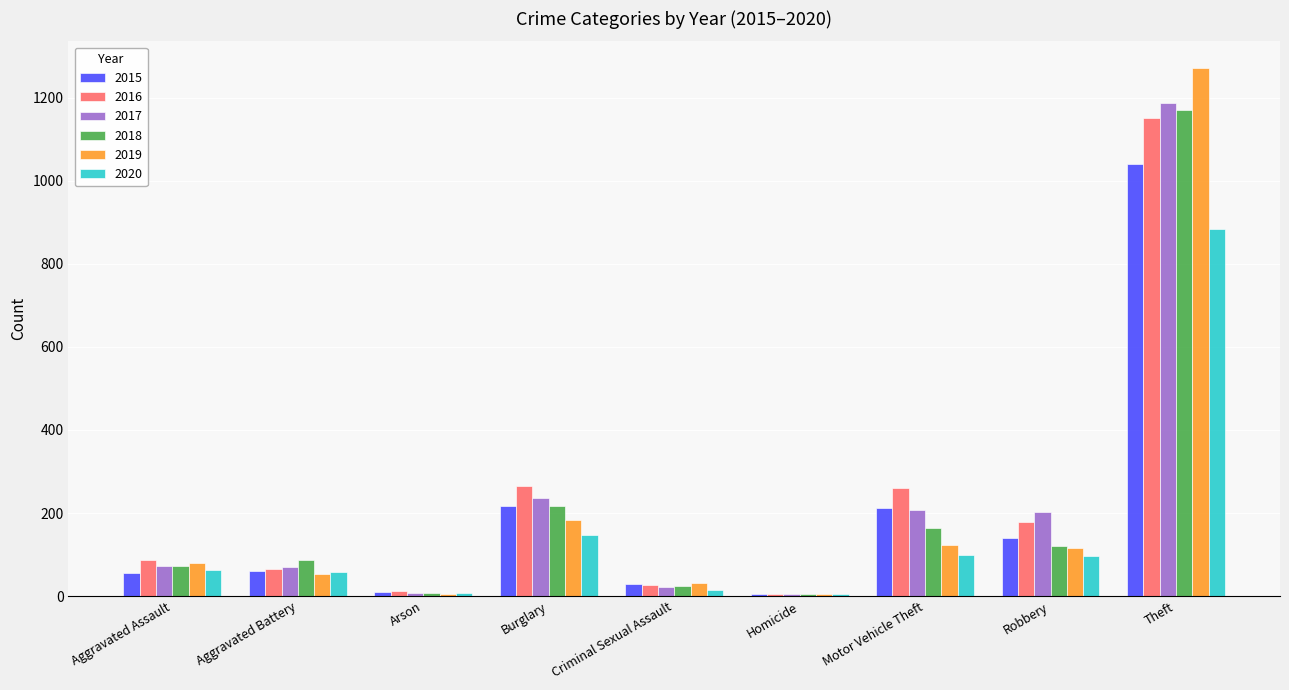

Is it true that 2019 equals 53 at Aggravated Battery?

True